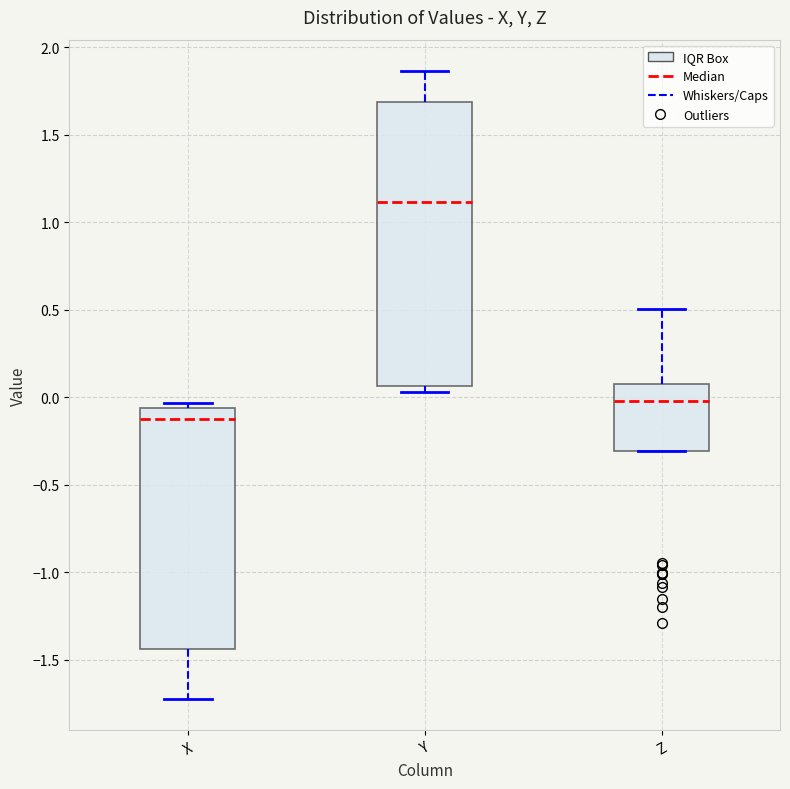

Where does the median line of the box for Y sit on the y-axis? The values are not printed on the chart, so give them approximately, as read against the axis.

1.10